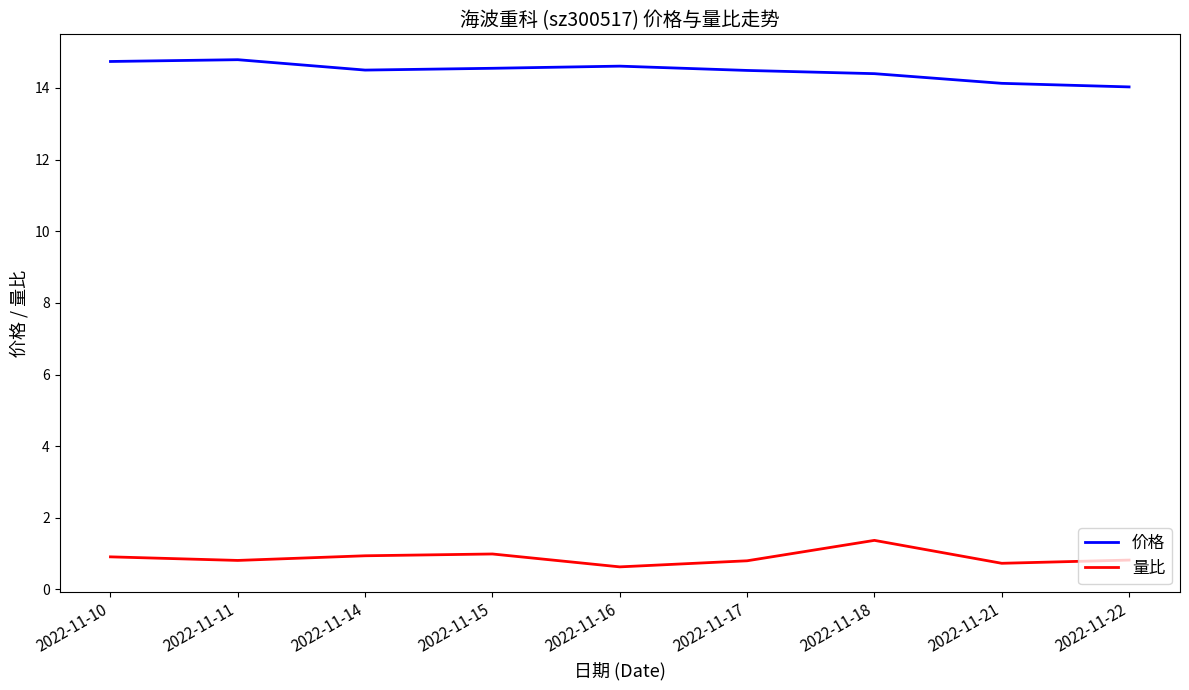

What is the sum of the 价格 values at 2022-11-21 and 2022-11-17?

28.6